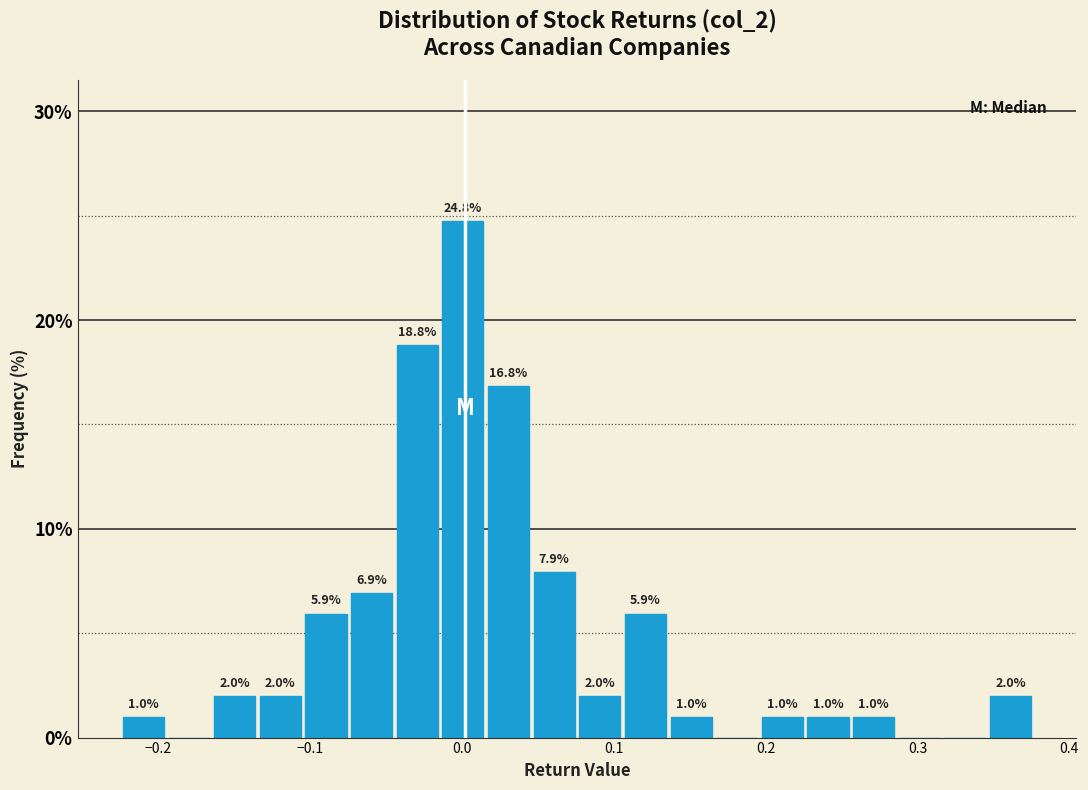

Around what value on the x-axis is the tallest bar? Give the approximate position of its centre, as read against the axis.

0.00